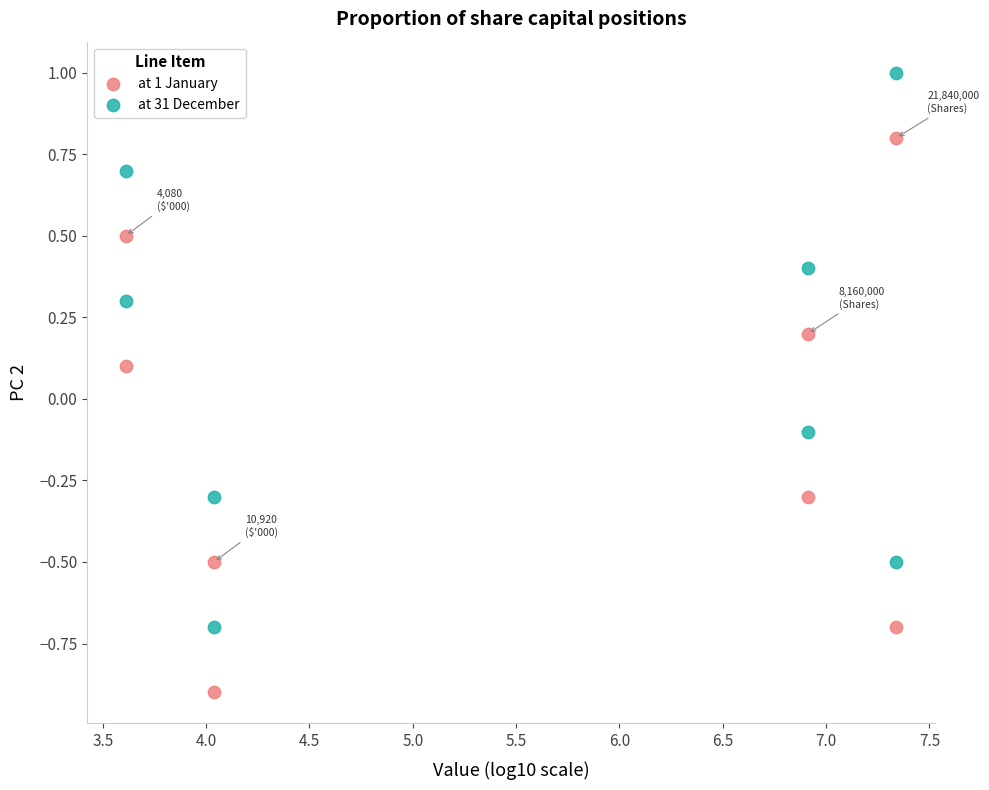

Across all data points, what is the range of Y values (max minus min)?

1.9